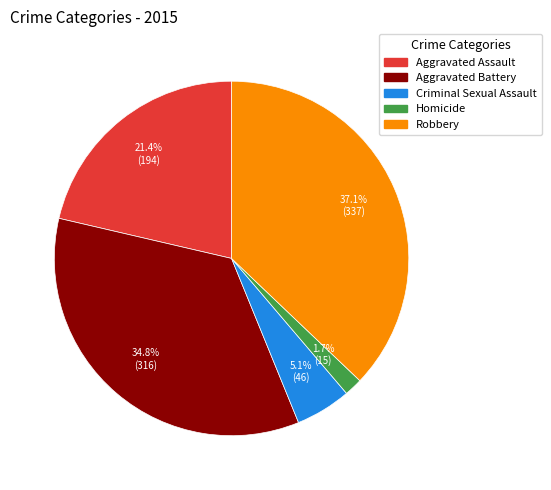

Combined, do Aggravated Assault and Homicide account for over 50%?

No